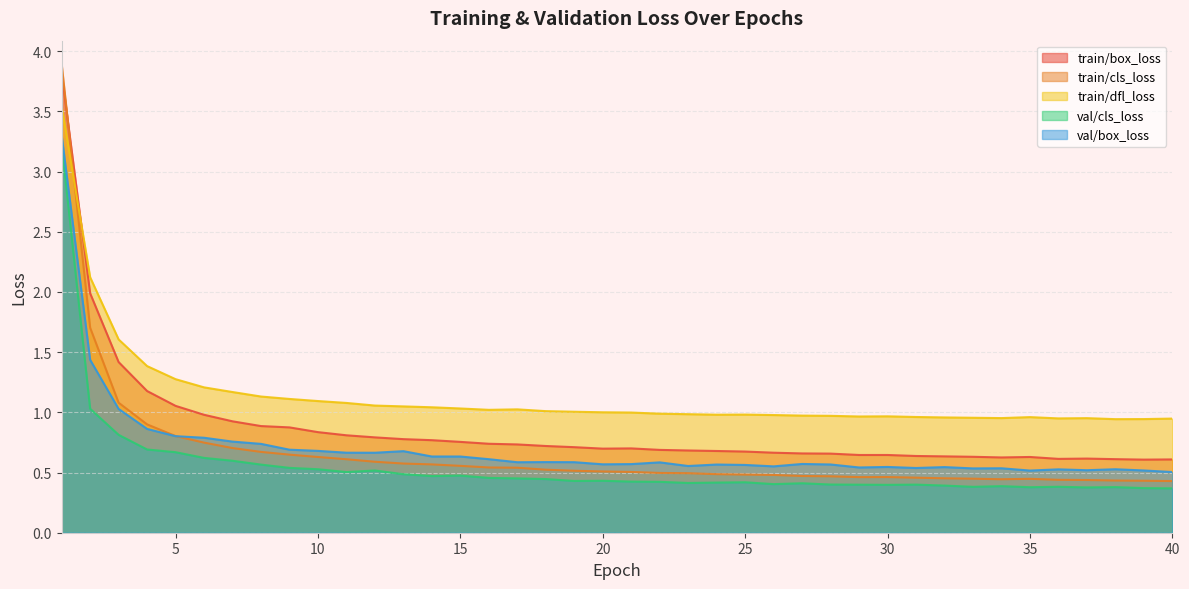

What are all the series names shown in the legend?

train/box_loss, train/cls_loss, train/dfl_loss, val/cls_loss, val/box_loss